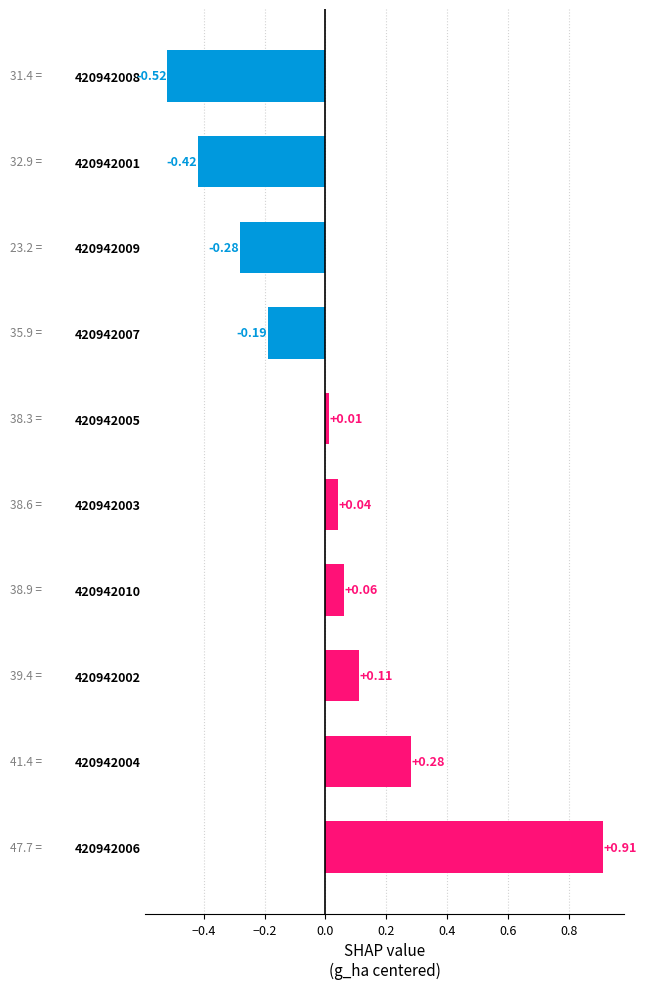

Between 420942002 and 420942007, which is larger?

420942002